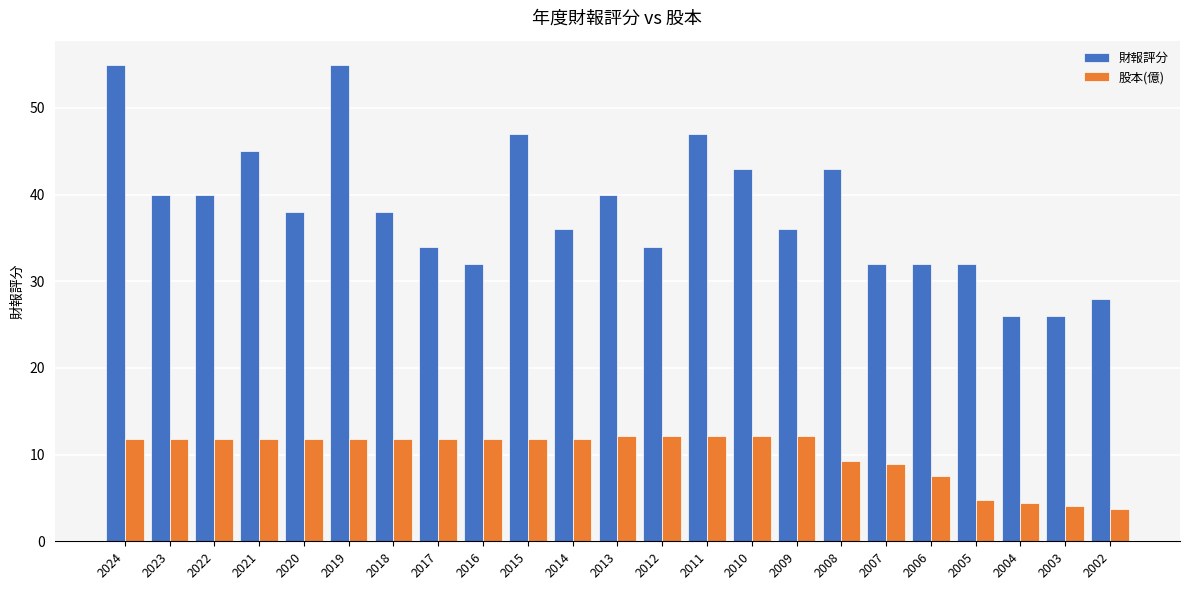

What is the greatest value displayed?

55.0